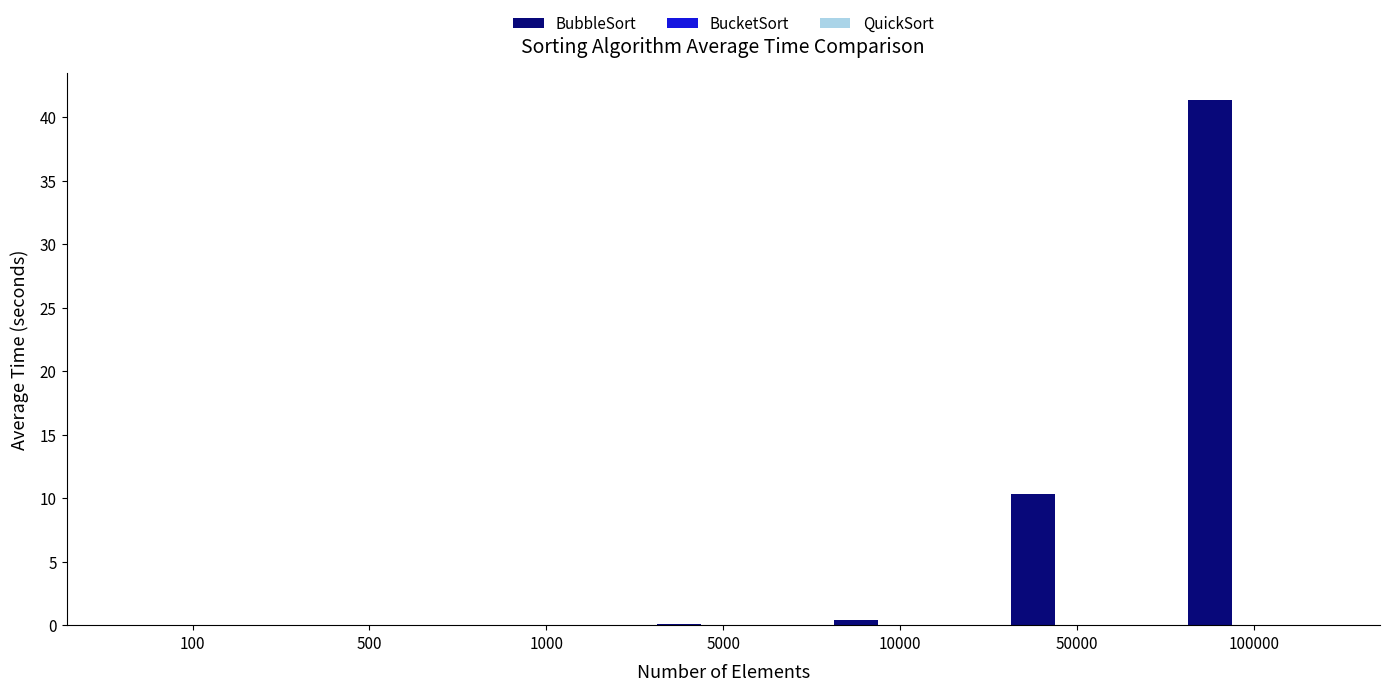

The BubbleSort series shows 10.3 at 50000. True or false?

True